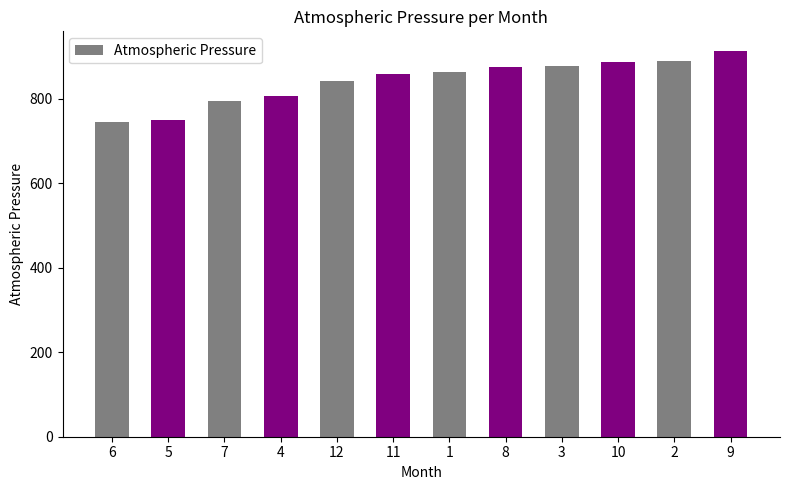

What is the value of the 3rd bar from the left?

795.1